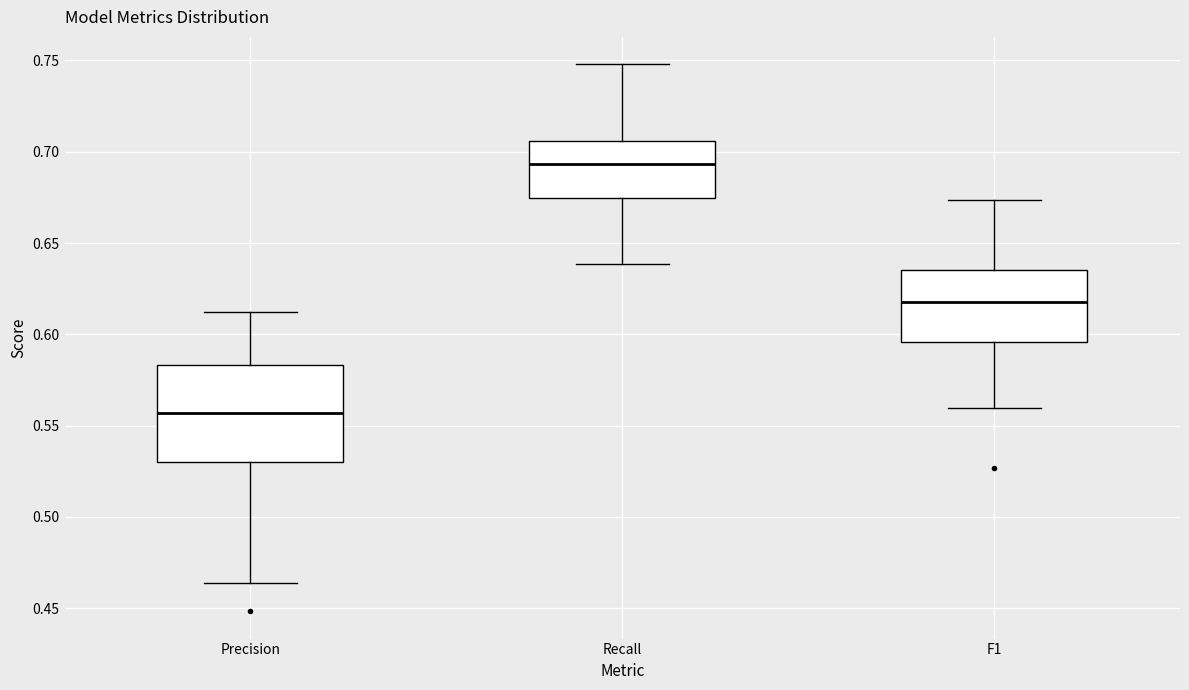

Reading left to right, read every box against the y-axis: the position of its median line, the range the box covers, and the ends of its whiskers. The values are not printed on the chart, so give them approximately, as read against the axis.

Precision: median 0.555, box 0.530 to 0.585, whiskers 0.465 to 0.610
Recall: median 0.695, box 0.675 to 0.705, whiskers 0.640 to 0.750
F1: median 0.620, box 0.595 to 0.635, whiskers 0.560 to 0.675